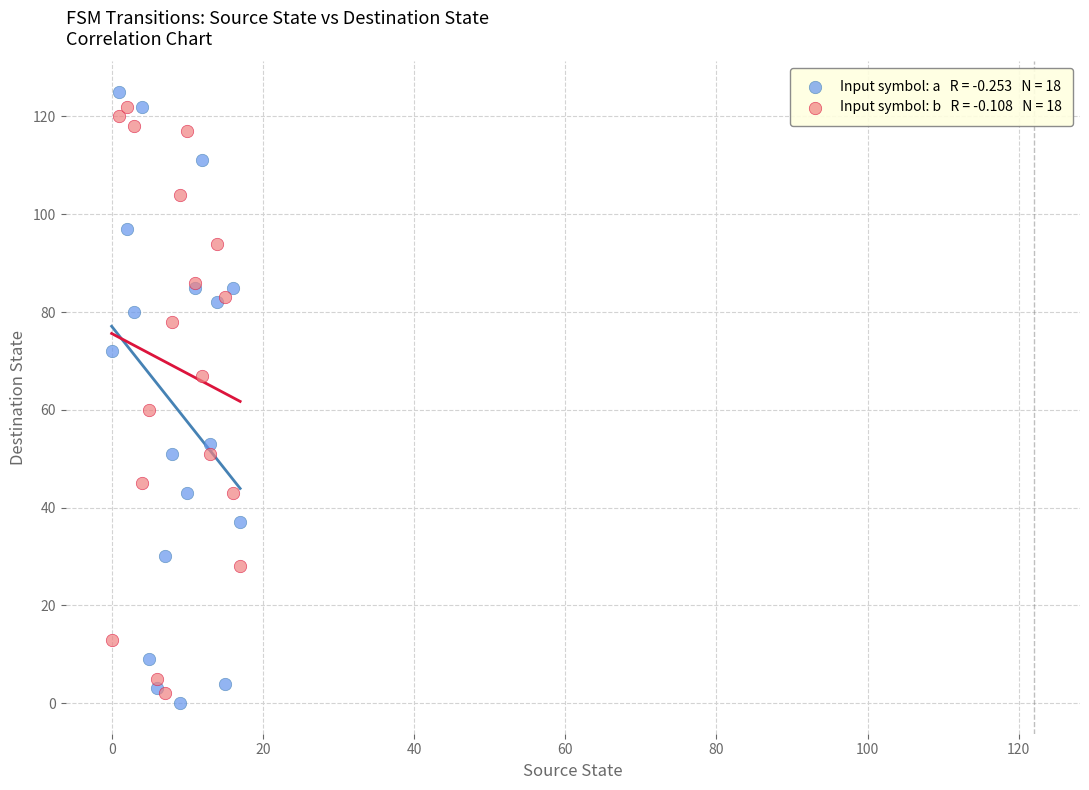

Across all series, what Y value is closest to 62?

60